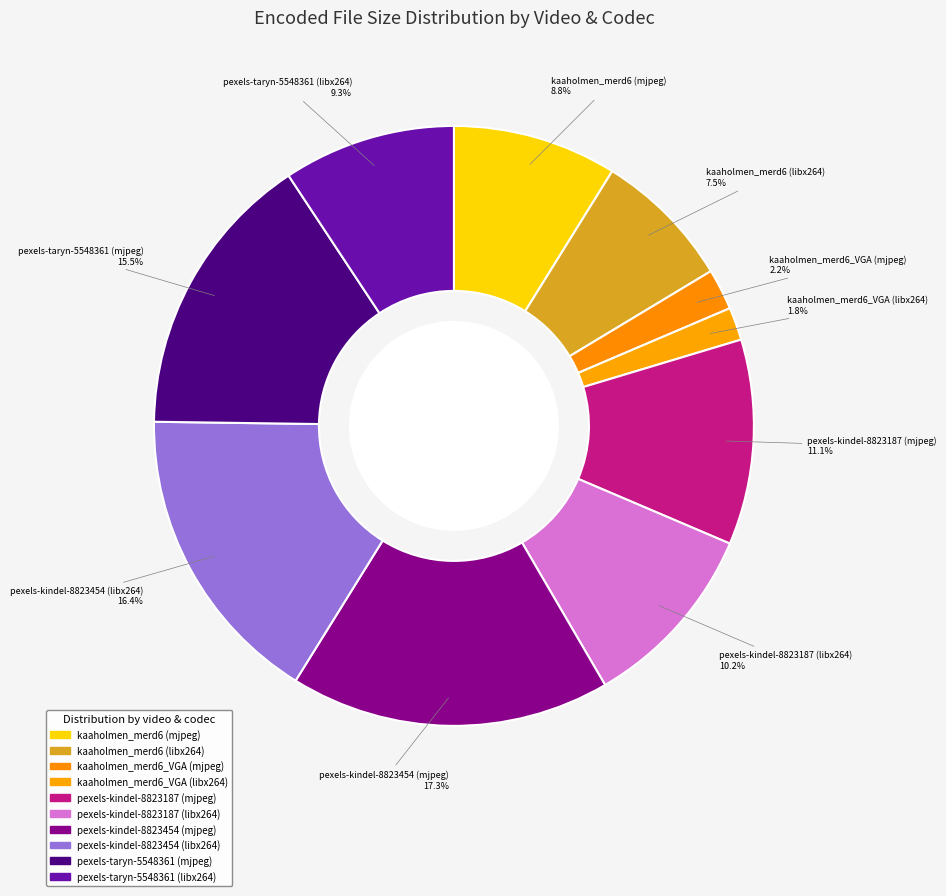

Count the number of slices in the pie.

10